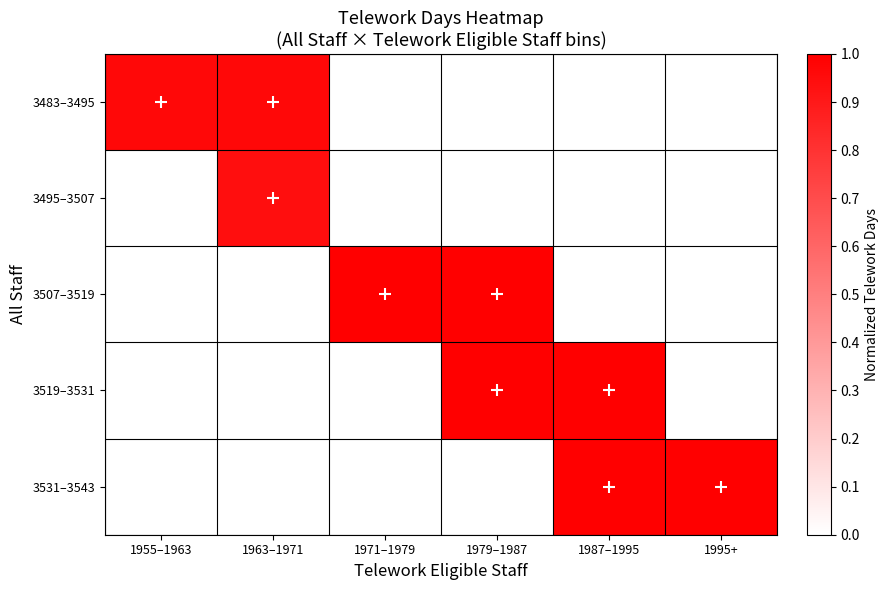

Between 1971–1979 and 1979–1987, which is larger?

1979–1987